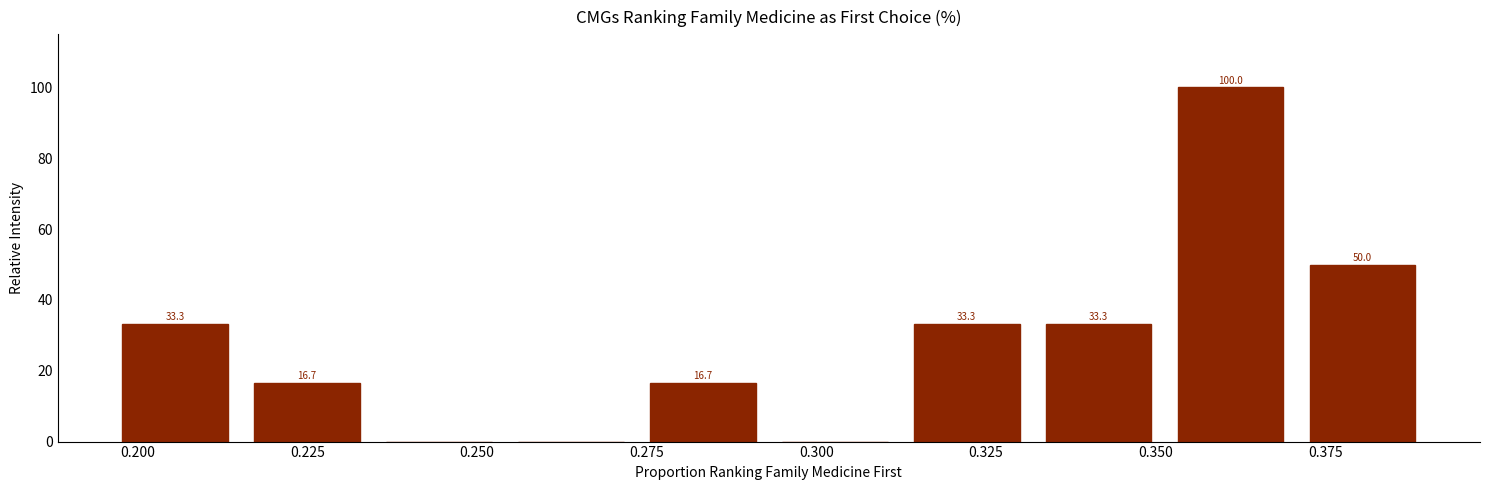

Around what value on the x-axis is the tallest bar? Give the approximate position of its centre, as read against the axis.

0.360